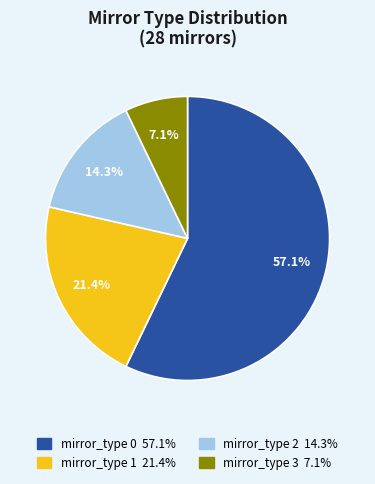

Is there a majority slice in this chart?

Yes